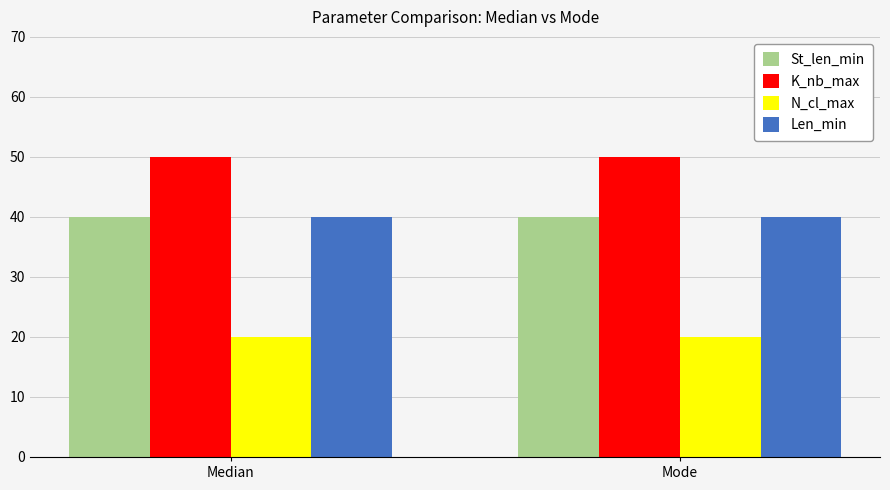

What are all the series names shown in the legend?

St_len_min, K_nb_max, N_cl_max, Len_min